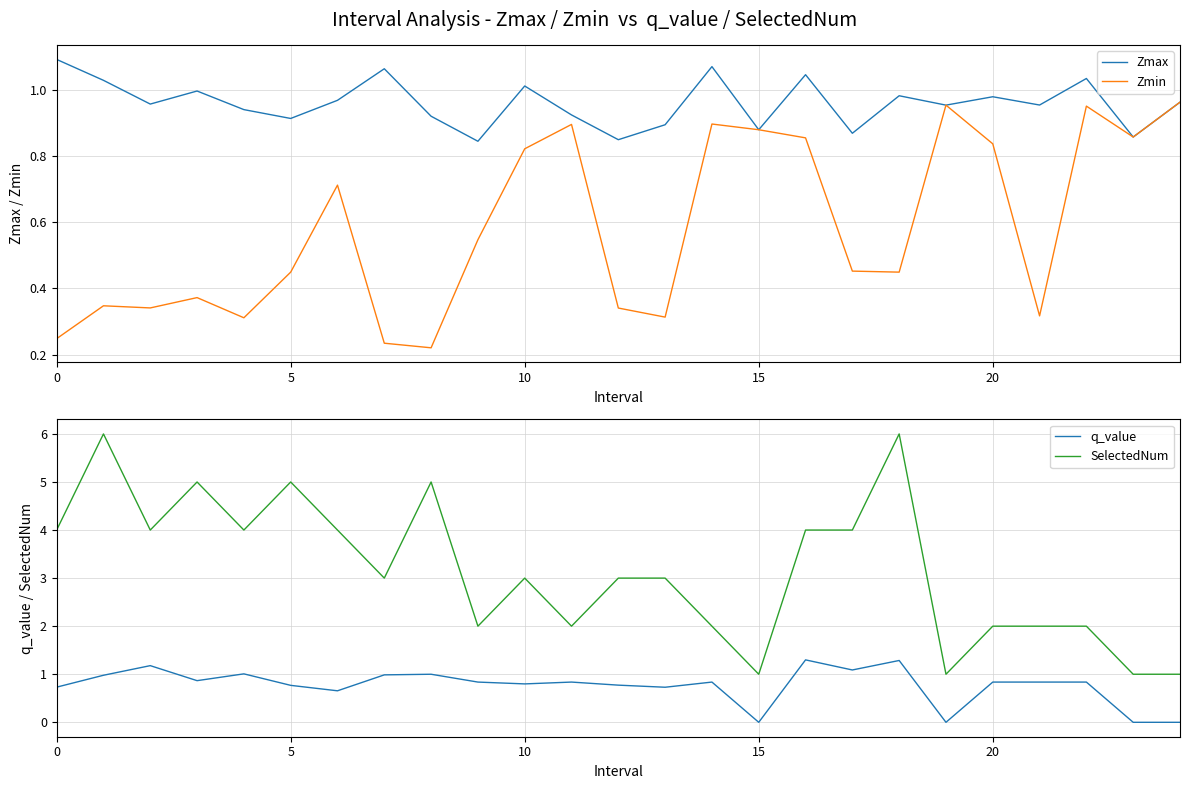

Reading left to right, what are all the values shown in this chart?

Zmax: 1.1	1.0	1.0	1.0	0.9	0.9	1.0	1.1	0.9	0.8	1.0	0.9	0.8	0.9	1.1	0.9	1.0	0.9	1.0	1.0	1.0	1.0	1.0	0.9	1.0
Zmin: 0.2	0.3	0.3	0.4	0.3	0.4	0.7	0.2	0.2	0.5	0.8	0.9	0.3	0.3	0.9	0.9	0.9	0.5	0.4	1.0	0.8	0.3	1.0	0.9	1.0
q_value: 0.7	1.0	1.2	0.9	1.0	0.8	0.7	1.0	1.0	0.8	0.8	0.8	0.8	0.7	0.8	0.0	1.3	1.1	1.3	0.0	0.8	0.8	0.8	0.0	0.0
SelectedNum: 4.0	6.0	4.0	5.0	4.0	5.0	4.0	3.0	5.0	2.0	3.0	2.0	3.0	3.0	2.0	1.0	4.0	4.0	6.0	1.0	2.0	2.0	2.0	1.0	1.0